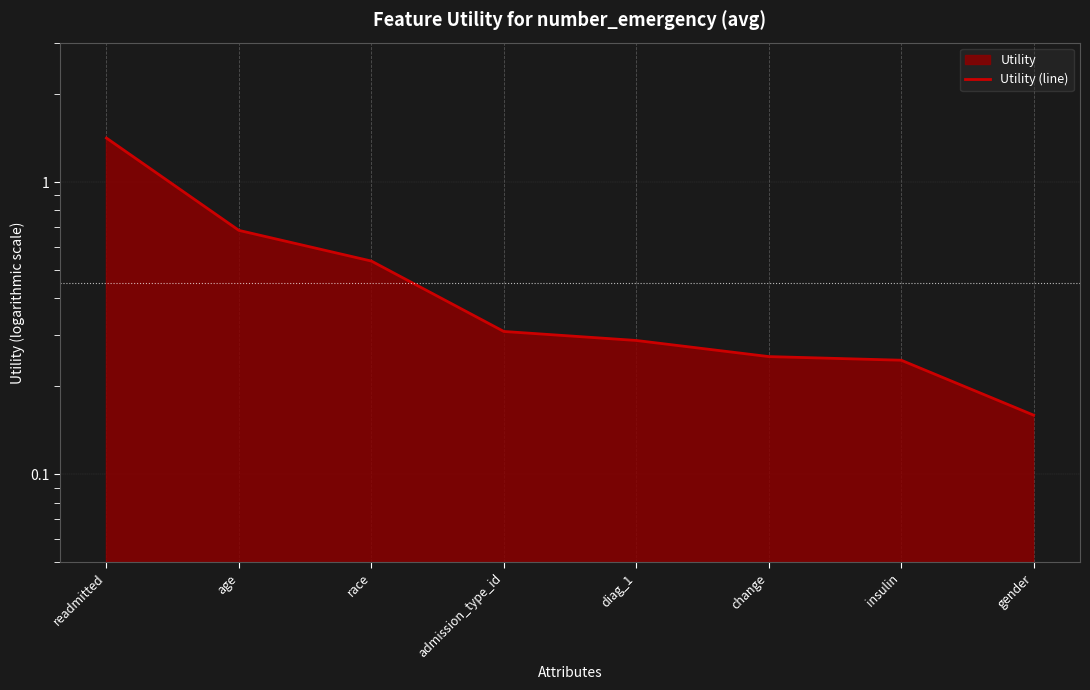

Reading left to right, transcribe all the data shown in this chart.

readmitted=1.4	age=0.7	race=0.5	admission_type_id=0.3	diag_1=0.3	change=0.3	insulin=0.2	gender=0.2